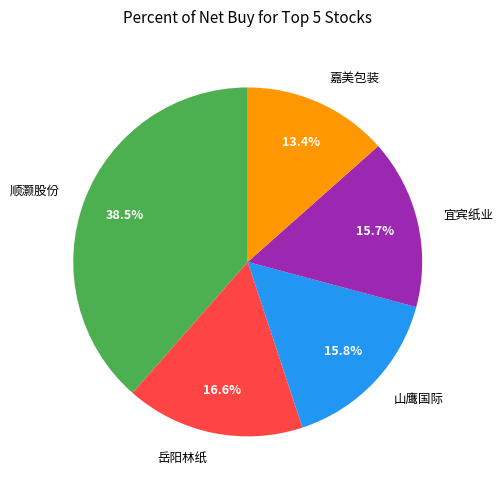

How many segments does this pie chart have?

5